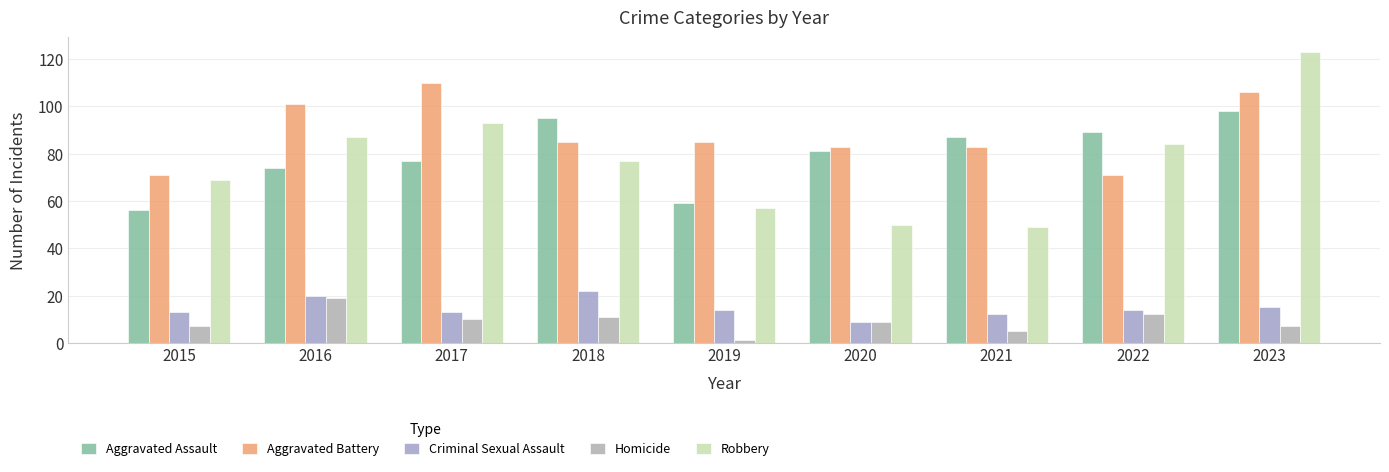

How many distinct data groups are displayed?

5